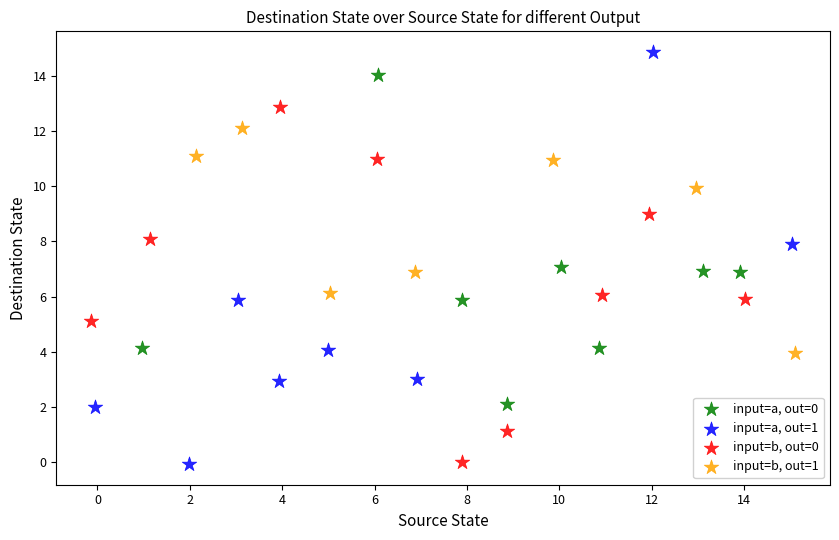

Which series contains the highest Y value?

input=a, out=1